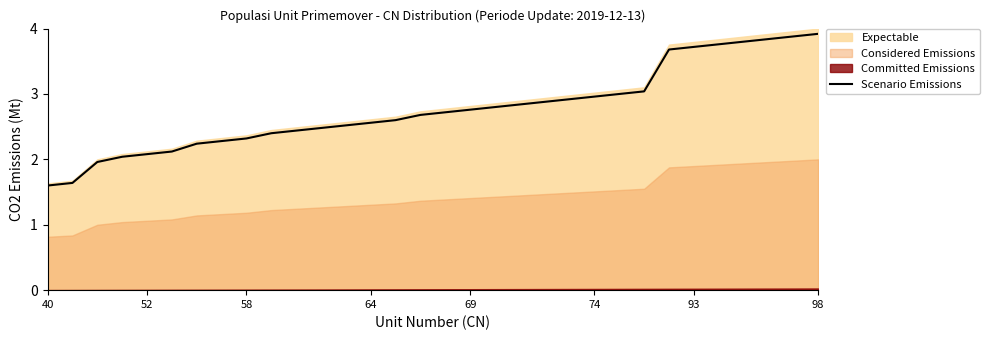

What is the highest value of the Scenario Emissions series?

3.9